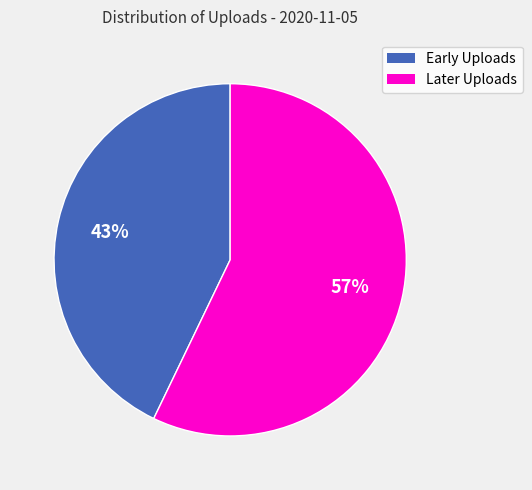

How many slices are in this pie chart?

2